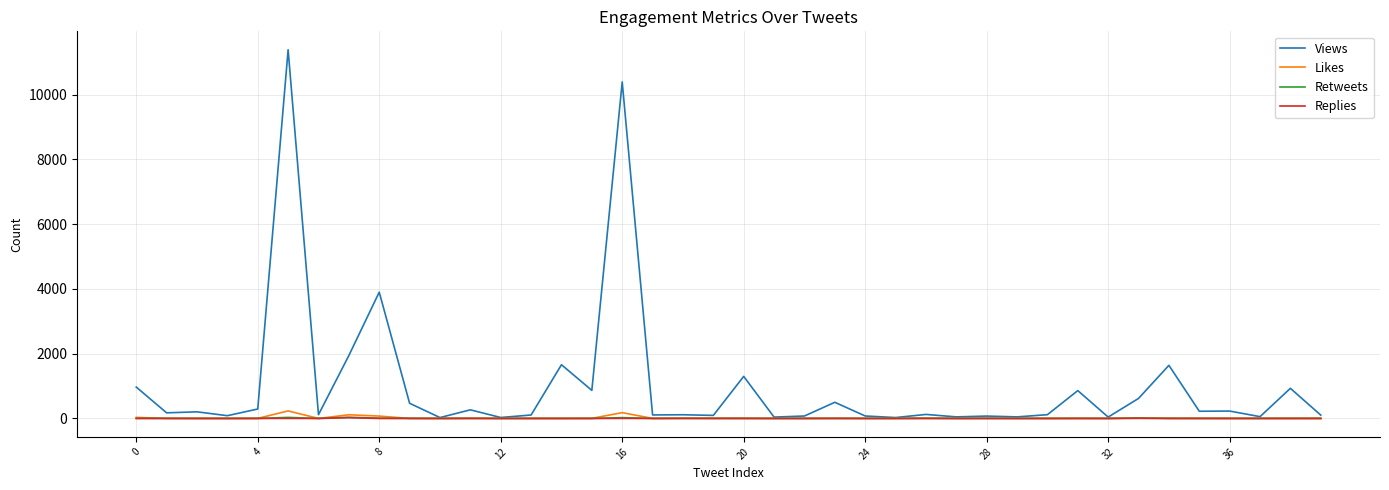

Which series has the largest total across all categories?

Views